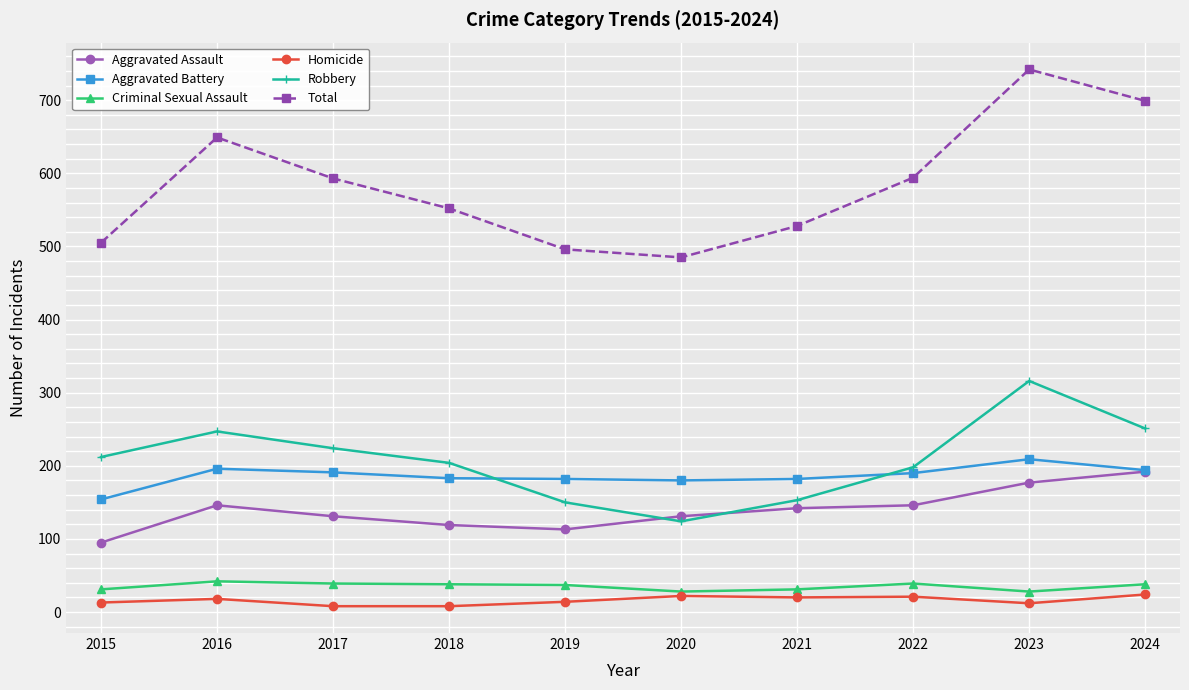

What is the minimum value for Criminal Sexual Assault?

28